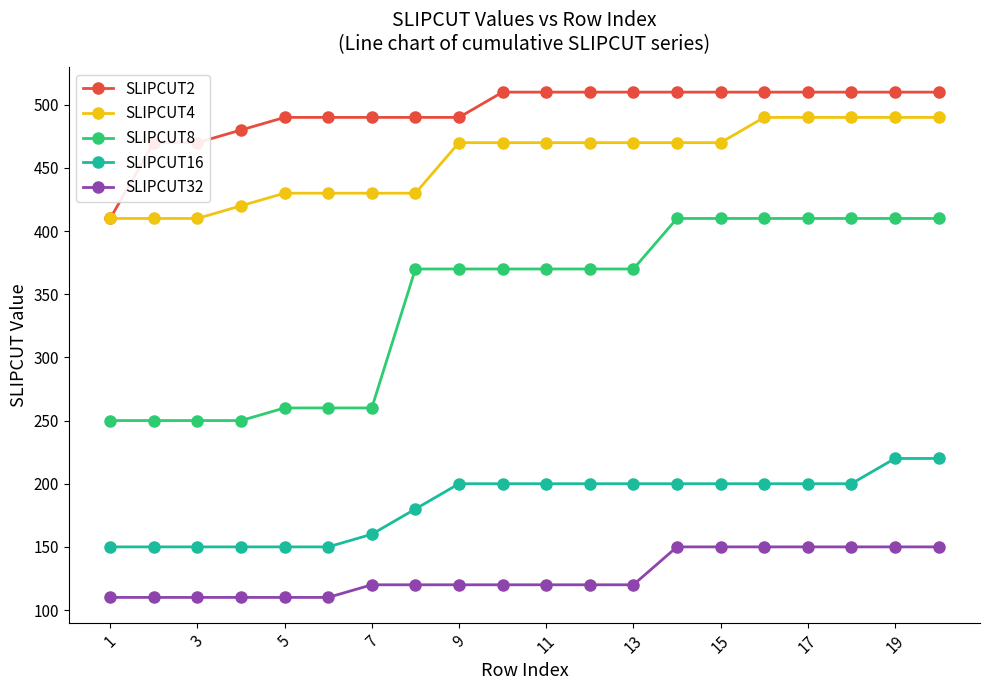

What is the value of the SLIPCUT2 point at the 16th from the left?

510